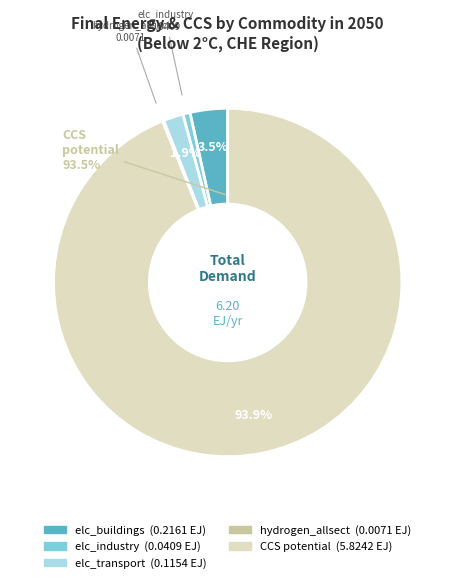

The CCS potential slice represents 94% of the pie. True or false?

True